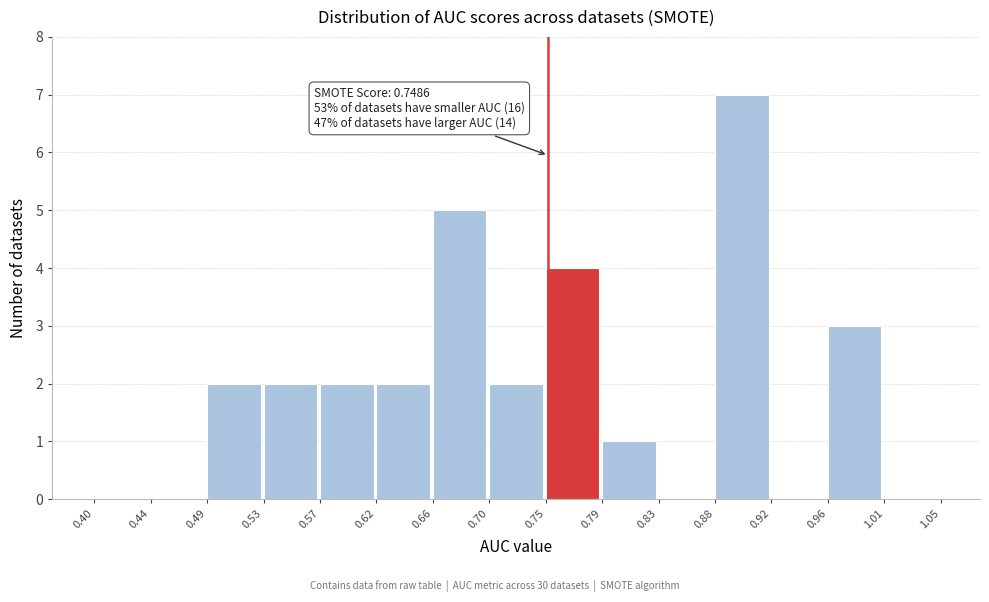

Which range on the x-axis has the tallest bar?

0.88 to 0.92